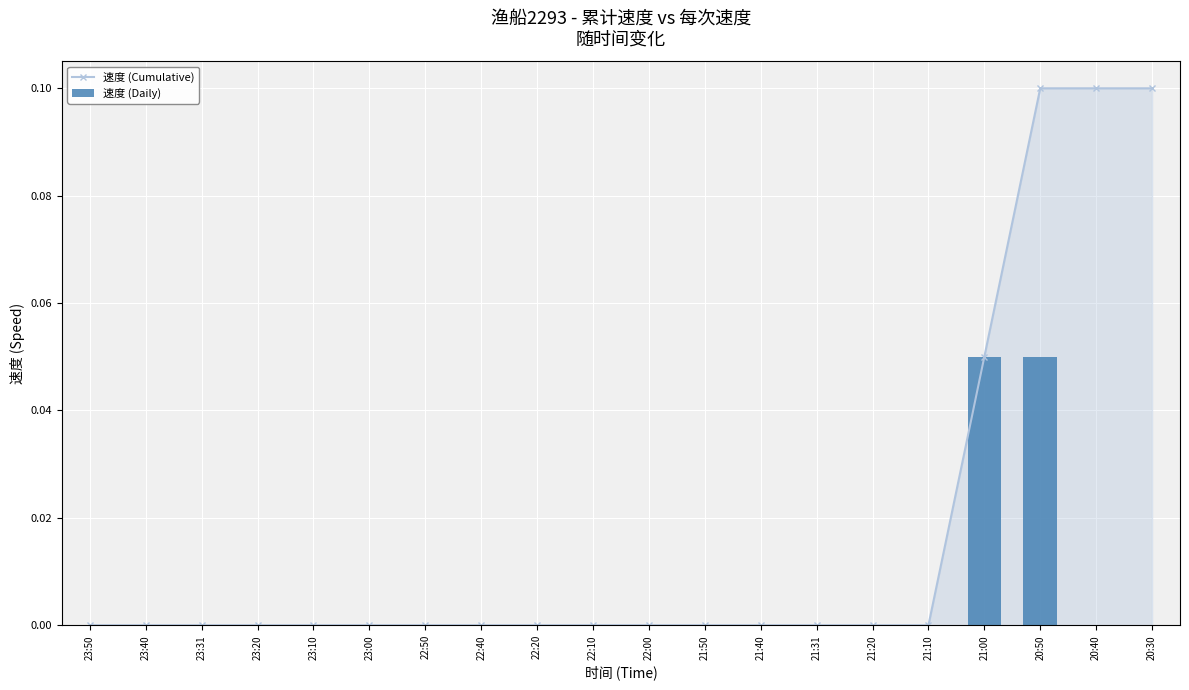

How many values in the 速度 (Daily) series exceed 0?

2